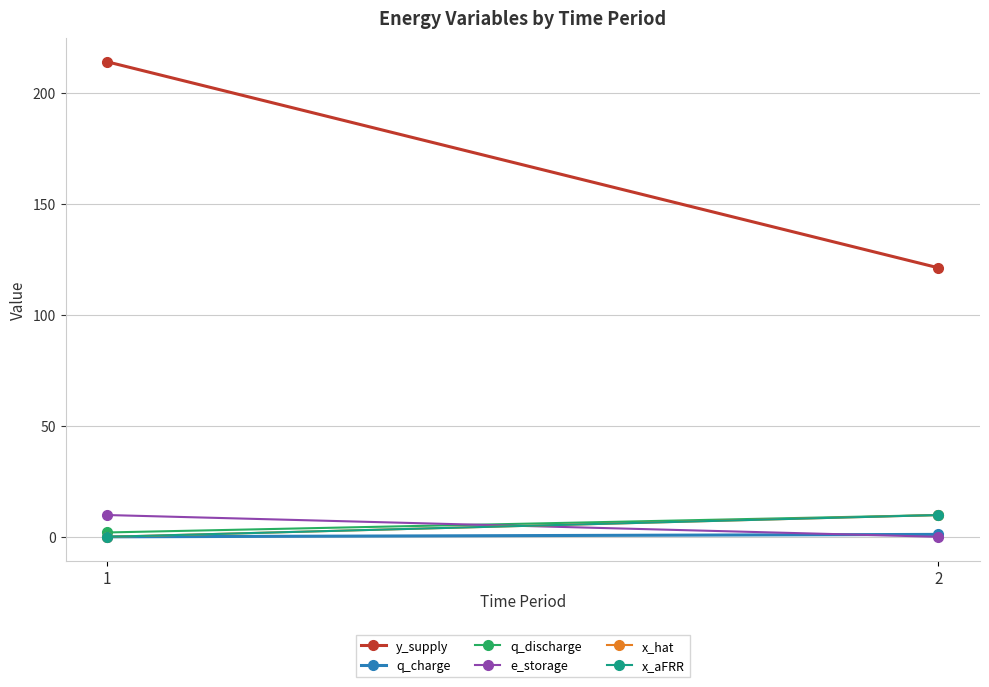

What is the value of the q_charge point at the 2nd from the left?

1.1